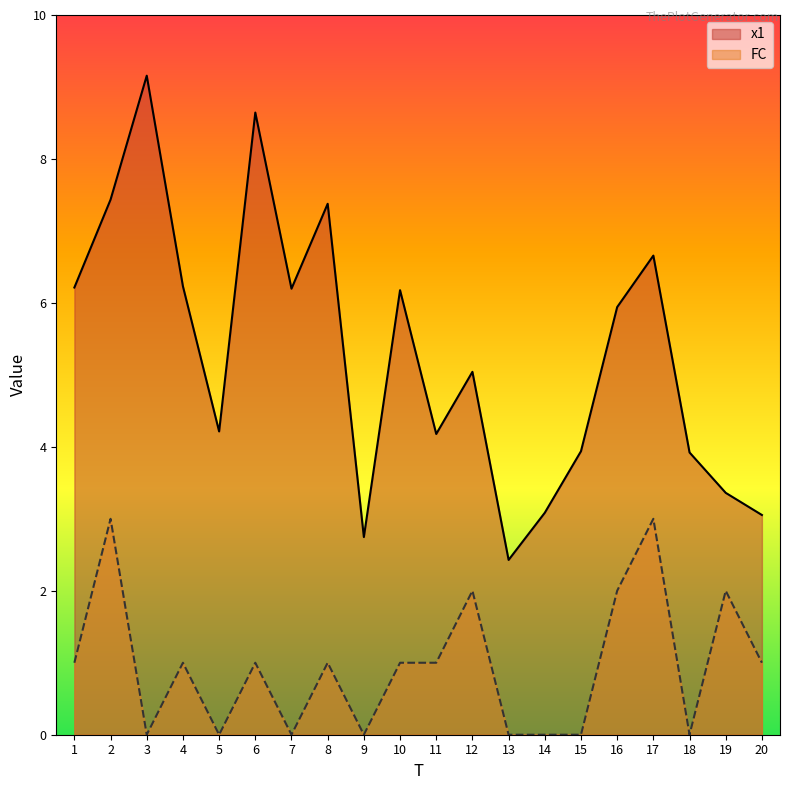

True or false: x1 and FC cross at least once.

False